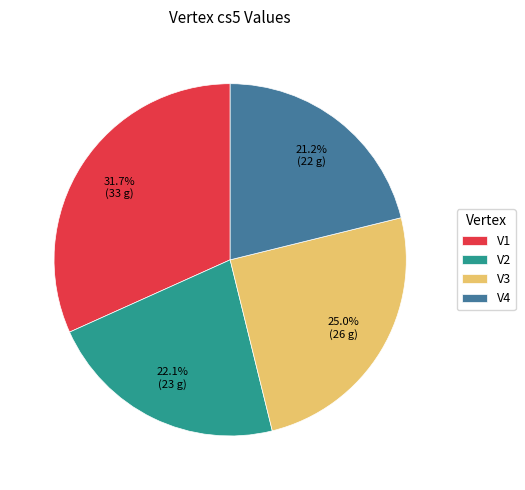

Is there any slice that represents more than half of the pie?

No